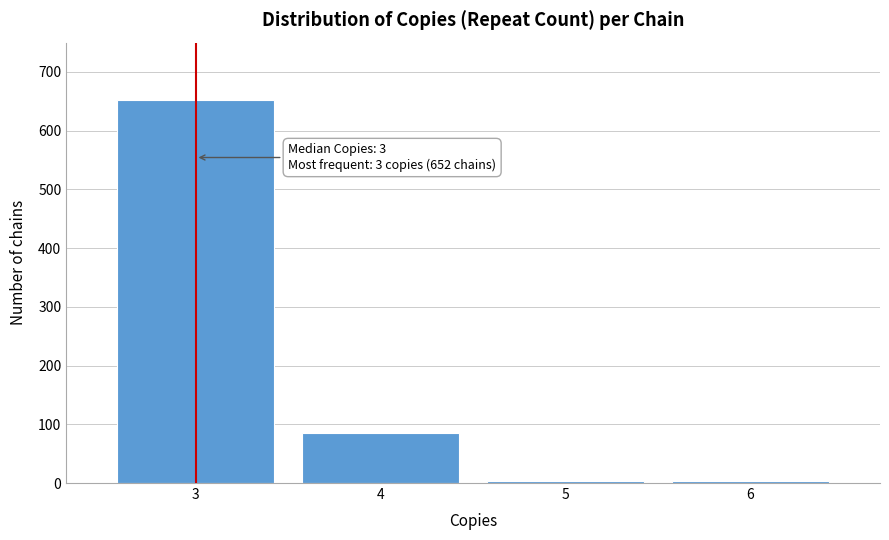

Which range on the x-axis has the tallest bar?

2.5 to 3.5